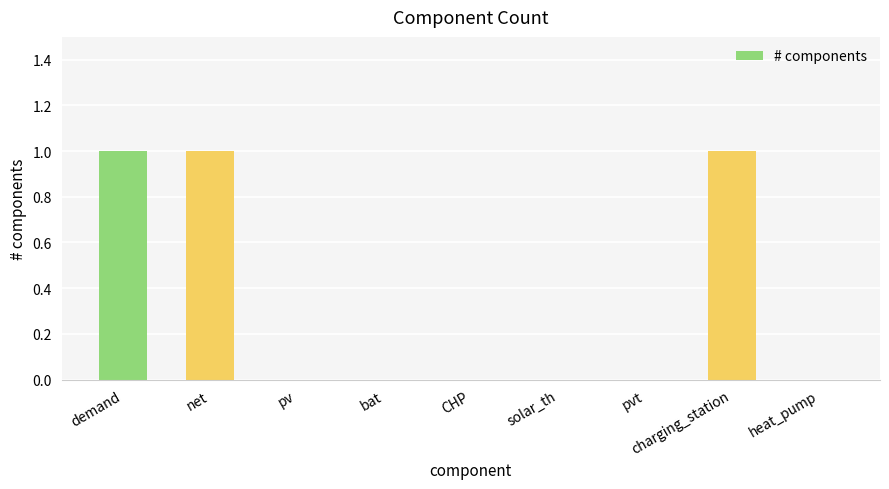

True or false: the data shows 0 at CHP.

True